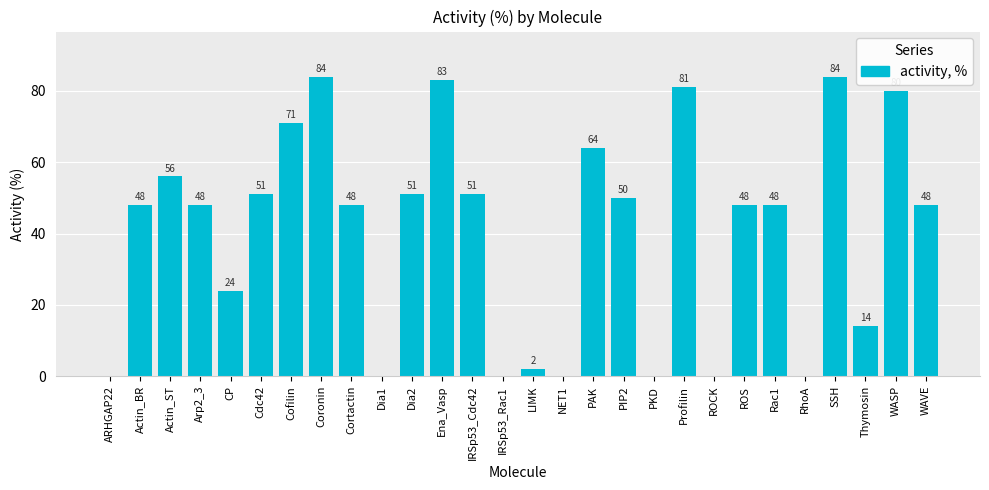

What is the change in value from IRSp53_Rac1 to Rac1?

+48